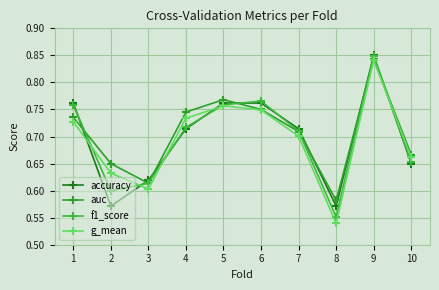

What is the minimum value for f1_score?

0.6